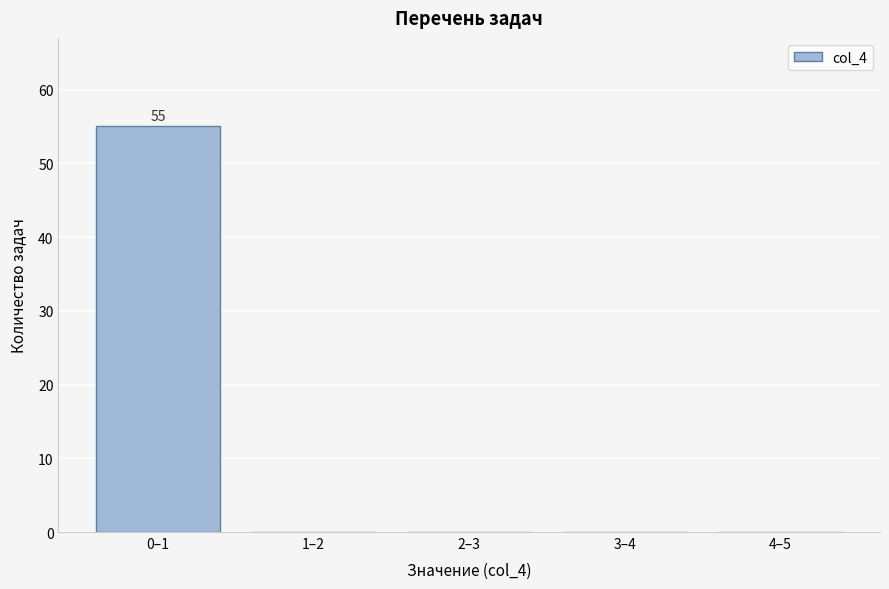

Reading left to right, what are all the values shown in this chart?

0–1=55	1–2=0	2–3=0	3–4=0	4–5=0